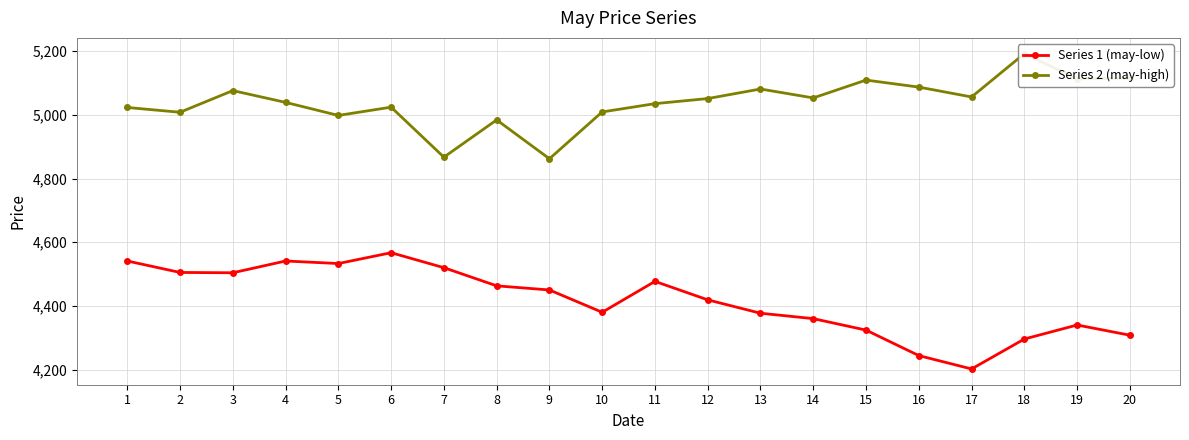

Reading right to left, what are all the values shown in this chart?

Series 1 (may-low): 4308	4340	4296	4202	4244	4324	4360	4377	4419	4477	4380	4450	4463	4520	4567	4533	4541	4504	4505	4541
Series 2 (may-high): 5115	5113	5192	5056	5087	5109	5053	5081	5051	5035	5009	4862	4984	4867	5024	4998	5039	5076	5008	5023